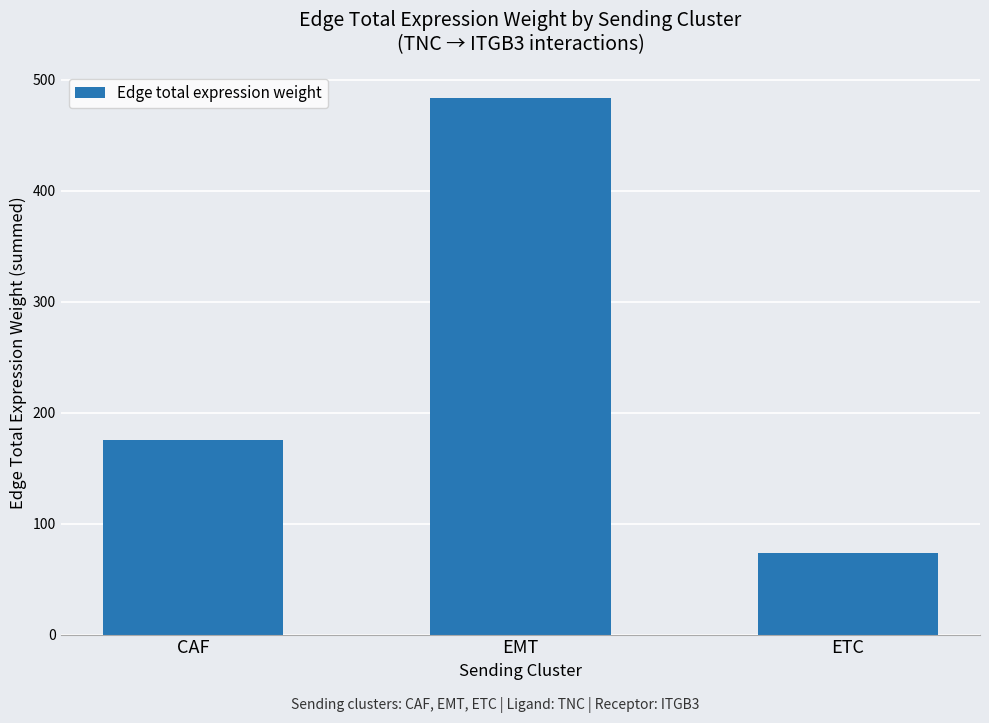

What value does the data have at CAF?

175.4